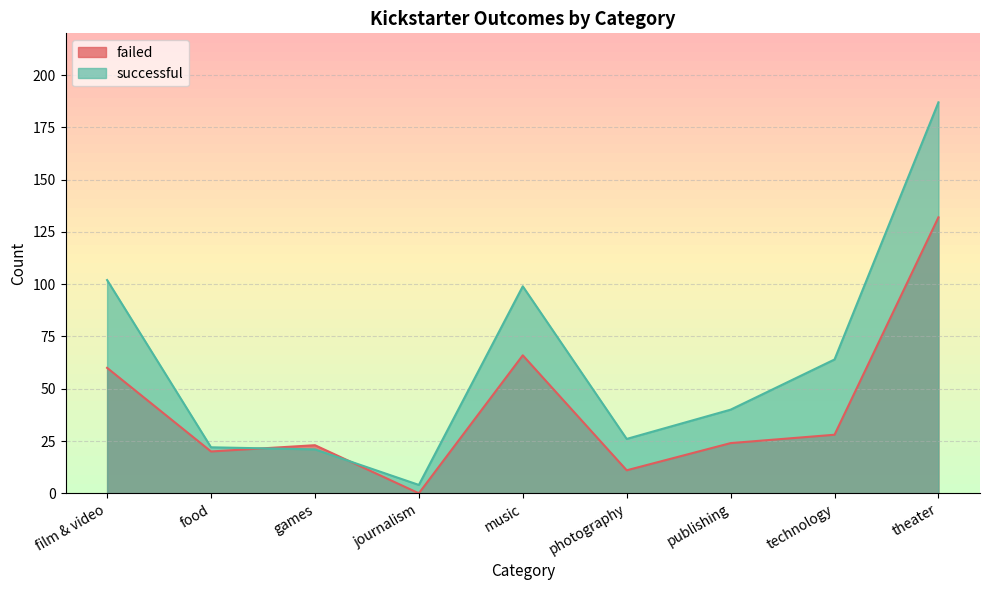

How many values in the failed series exceed 24?

4